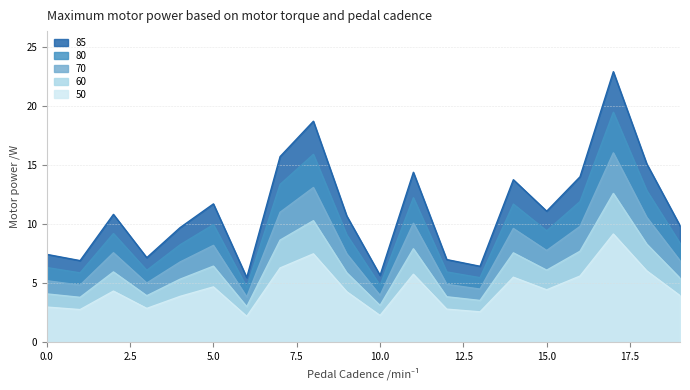

The value of 2_channel at 13 is 9.3. True or false?

False